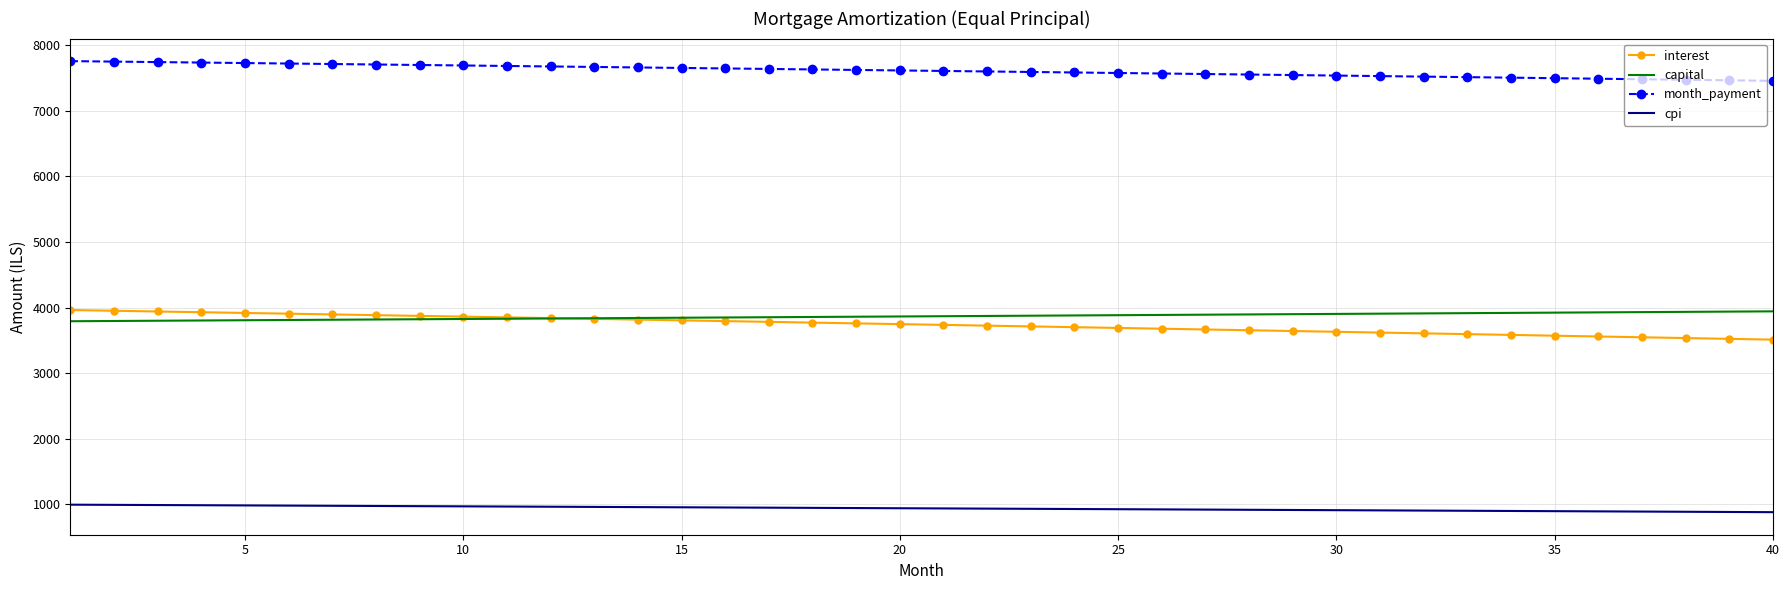

True or false: month_payment and capital intersect in this chart.

False